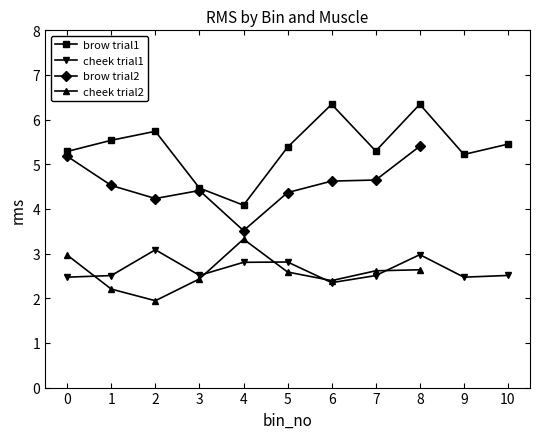

True or false: cheek_trial1 and brow_trial1 intersect in this chart.

False